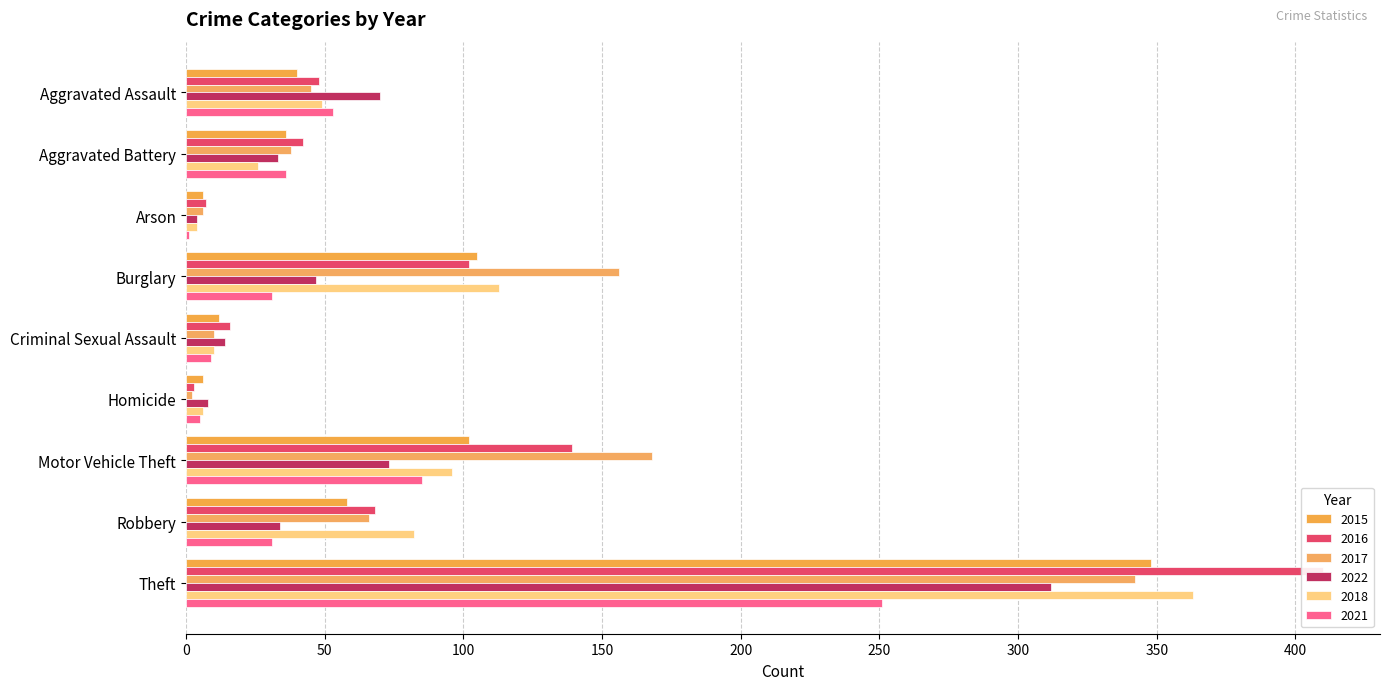

What is the sum of the 2018 values at Aggravated Battery and Aggravated Assault?

75